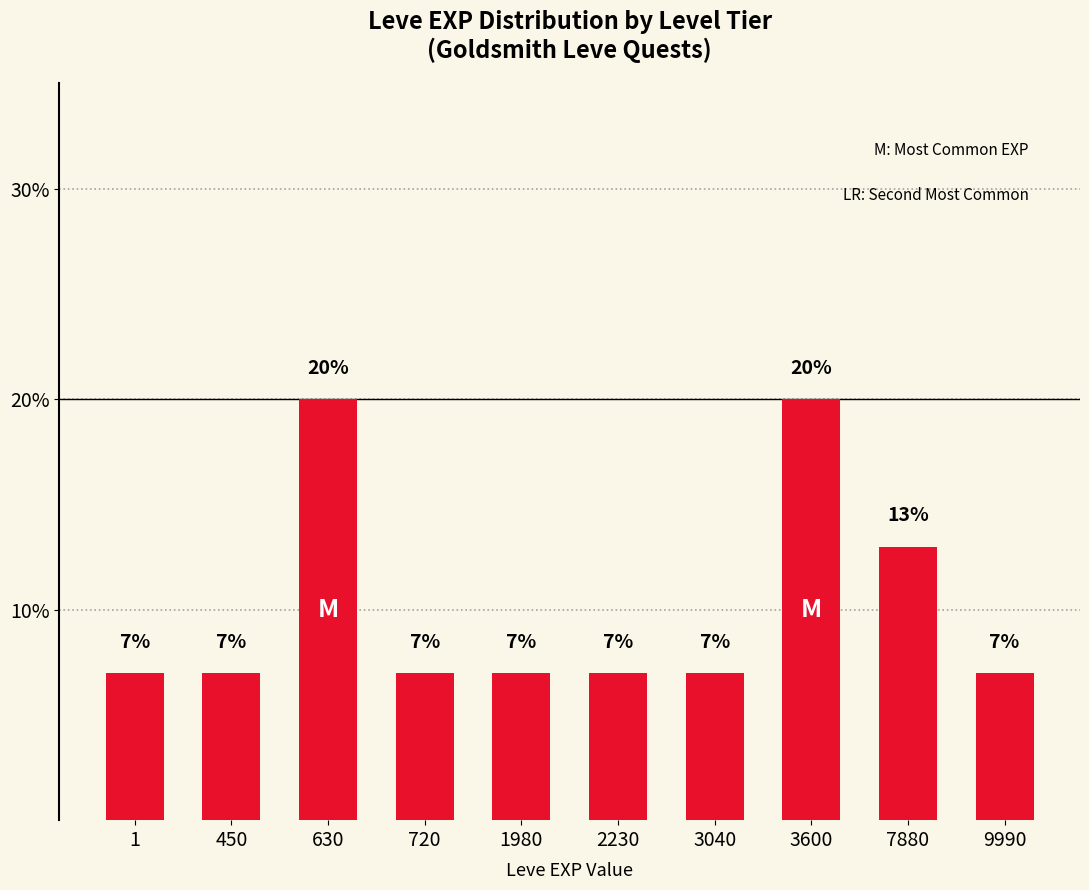

Count the number of categories in the chart.

10